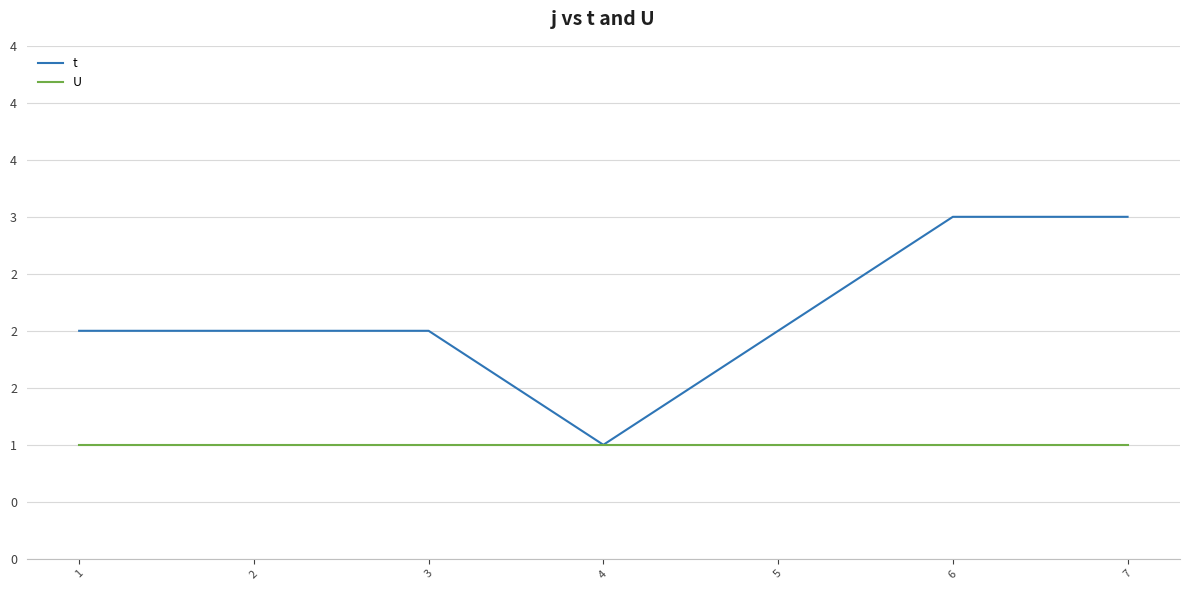

At 5, list the series in order from smallest to largest.

U, t